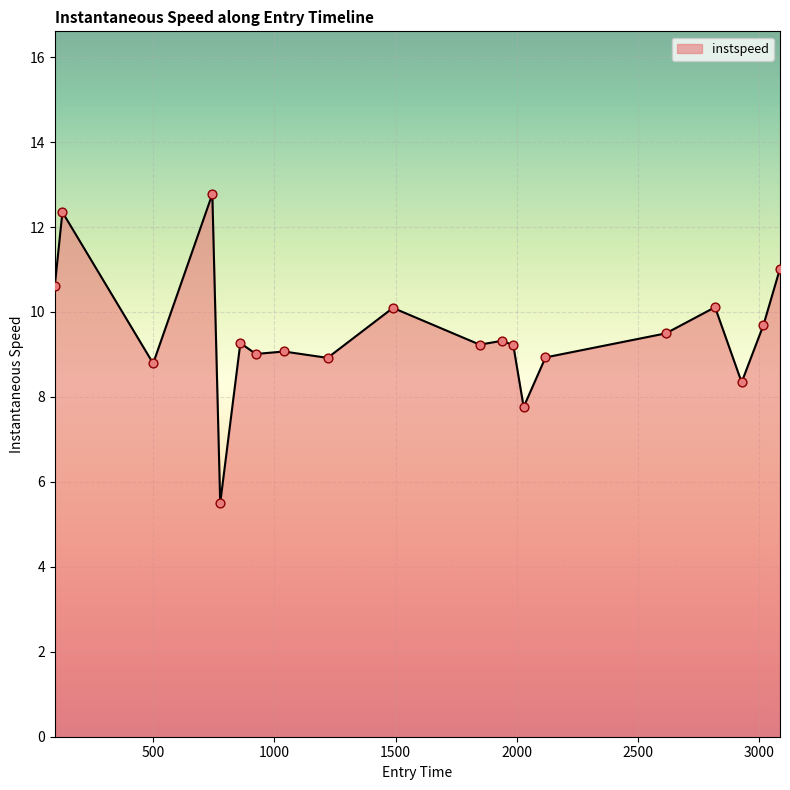

What is the maximum value shown in the chart?

12.8